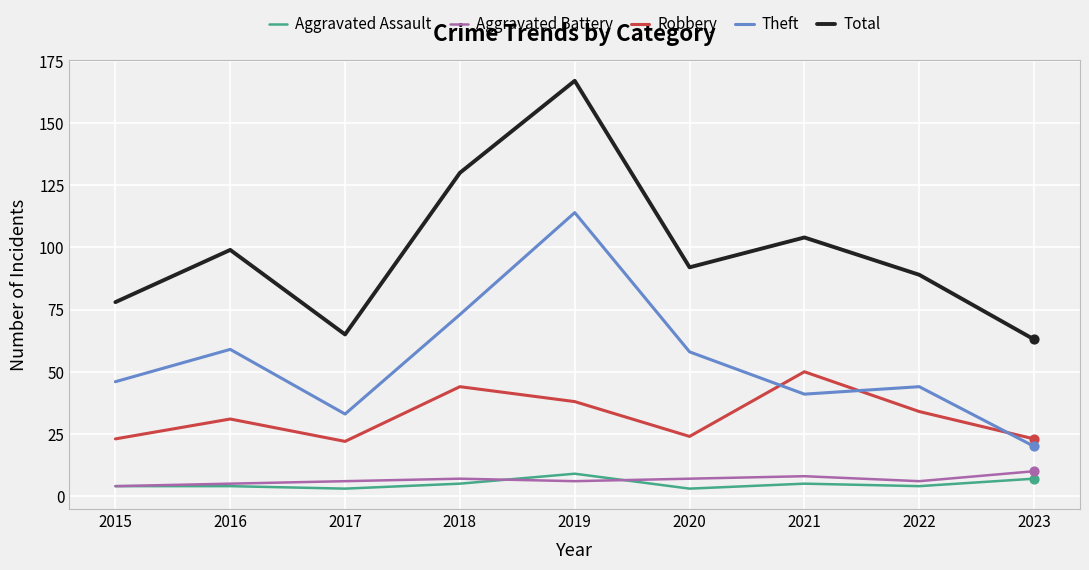

At how many categories does at least one series exceed 82?

6